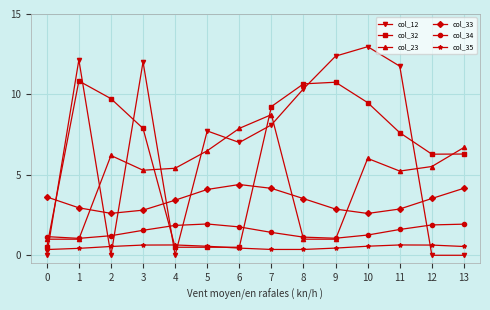

What is the total value across all series at 3?

30.2